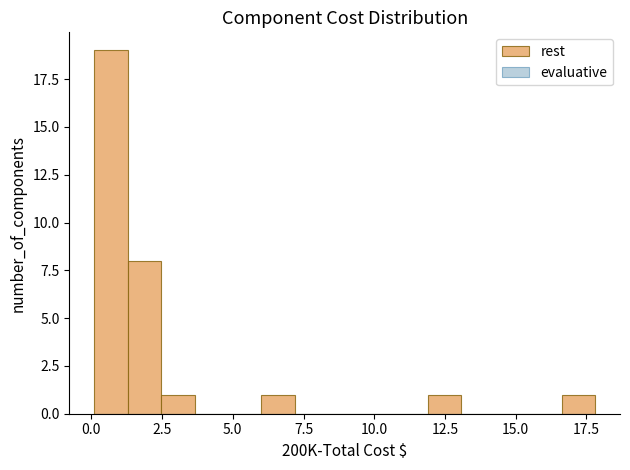

Read against the x-axis, roughly where is the centre of the tallest bar?

0.5